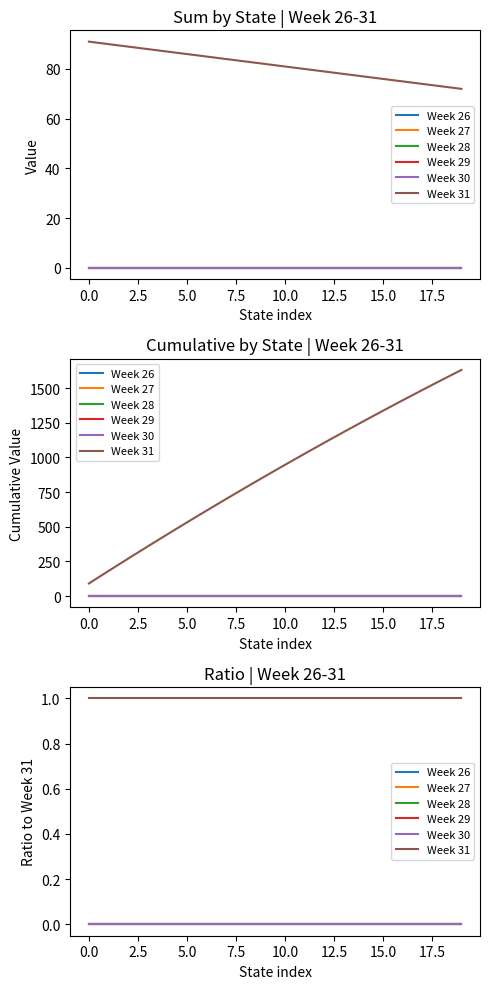

List the series in order of their peak value, highest first.

Week 31, Week 26, Week 27, Week 28, Week 29, Week 30